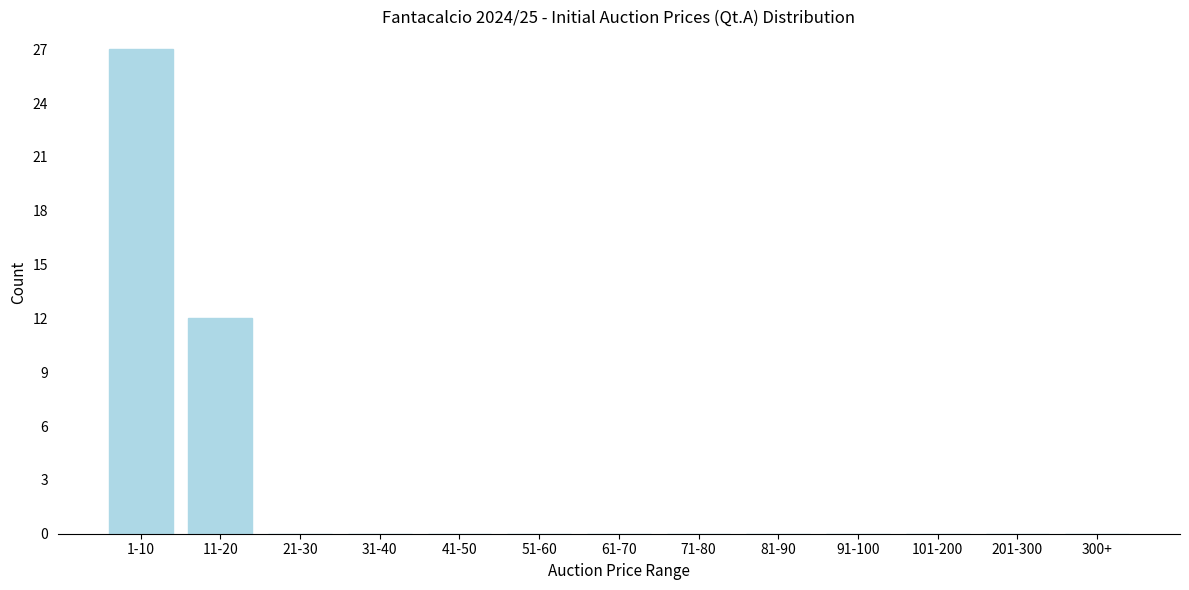

Reading right to left, what are all the values shown in this chart?

300+=0	201-300=0	101-200=0	91-100=0	81-90=0	71-80=0	61-70=0	51-60=0	41-50=0	31-40=0	21-30=0	11-20=12	1-10=27